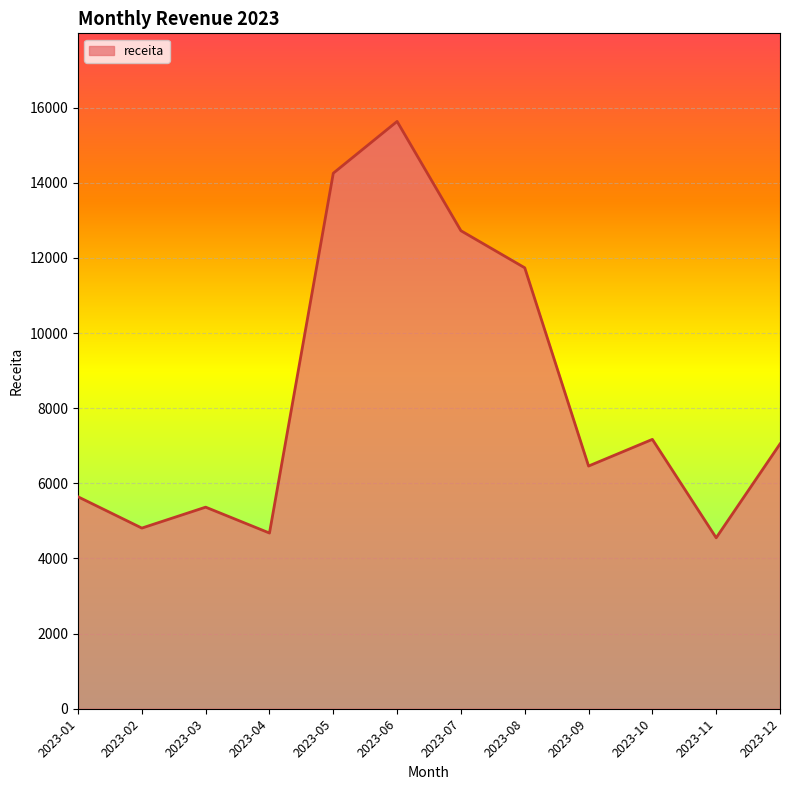

Which has a higher value, 2023-03 or 2023-05?

2023-05